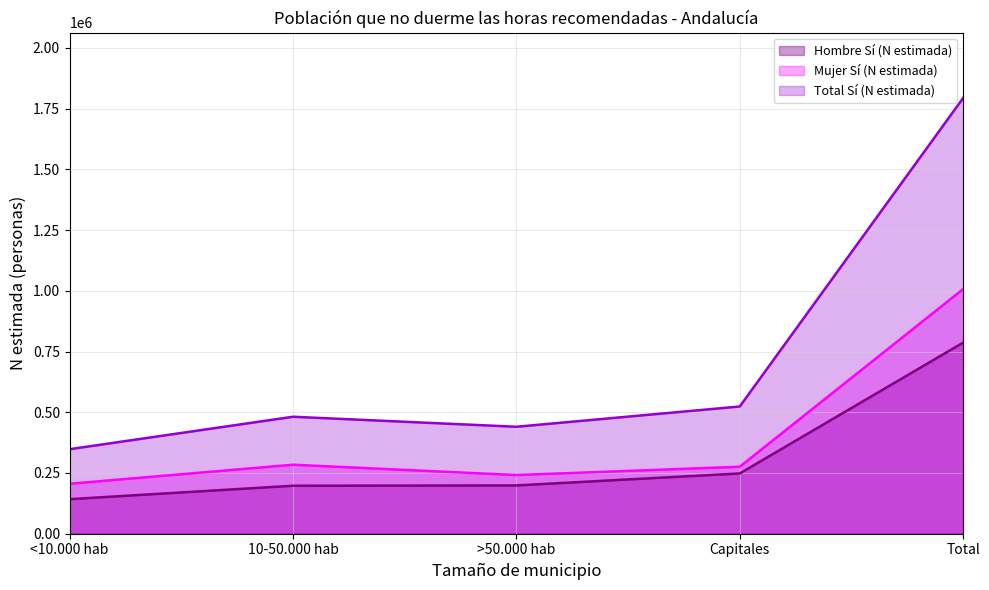

The Mujer Sí (N estimada) series shows 284024 at 10-50.000 hab. True or false?

True